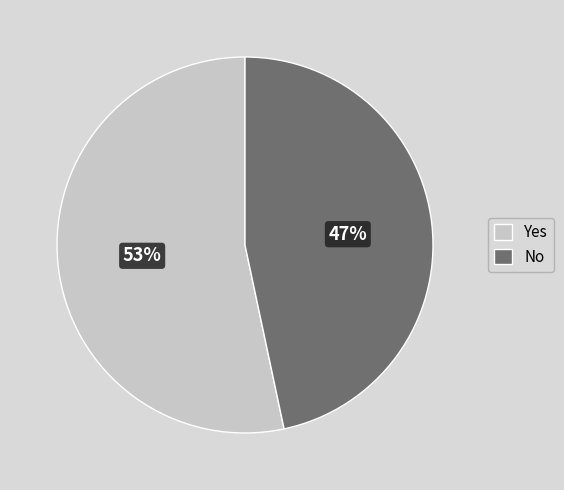

To the nearest percent, what portion does No represent?

47%